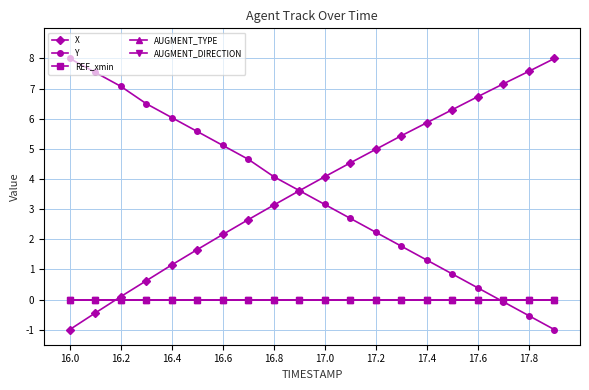

Where is AUGMENT_TYPE nearest to the value 0?

16.0